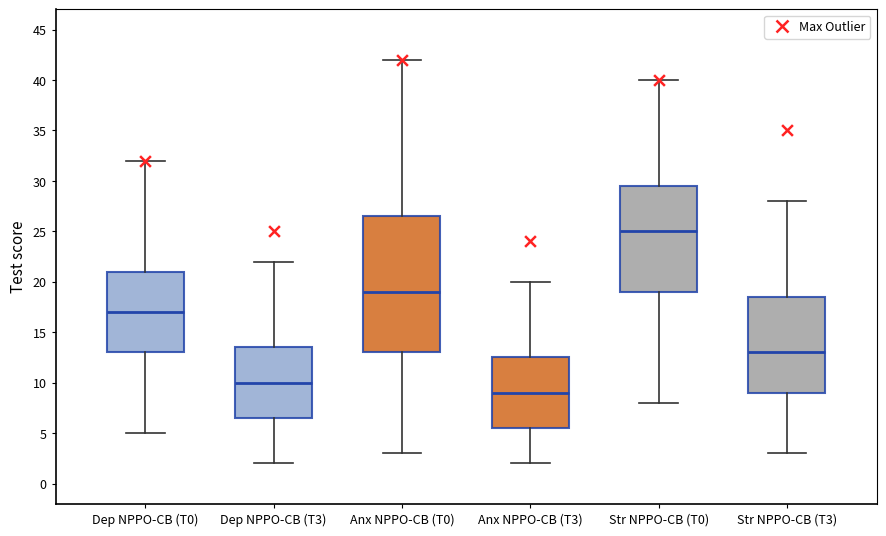

Where is the upper edge of the box for Str NPPO-CB (T3) on the y-axis? The values are not printed on the chart, so give them approximately, as read against the axis.

18.5